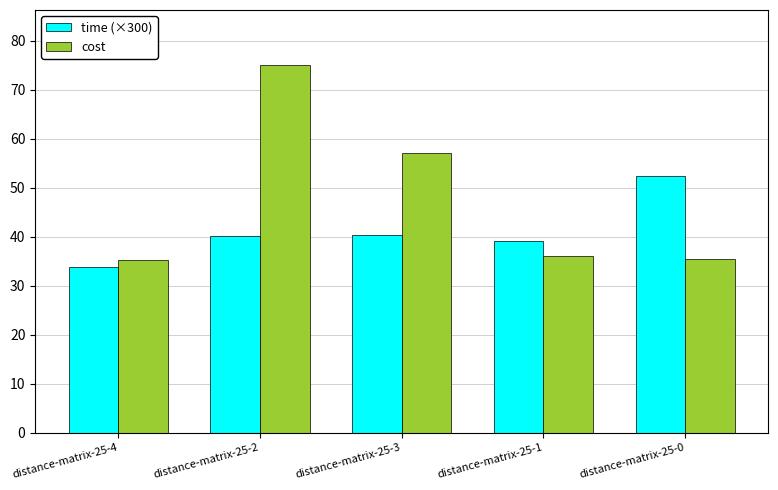

What is the spread (max minus min) of values at distance-matrix-25-3?

16.9